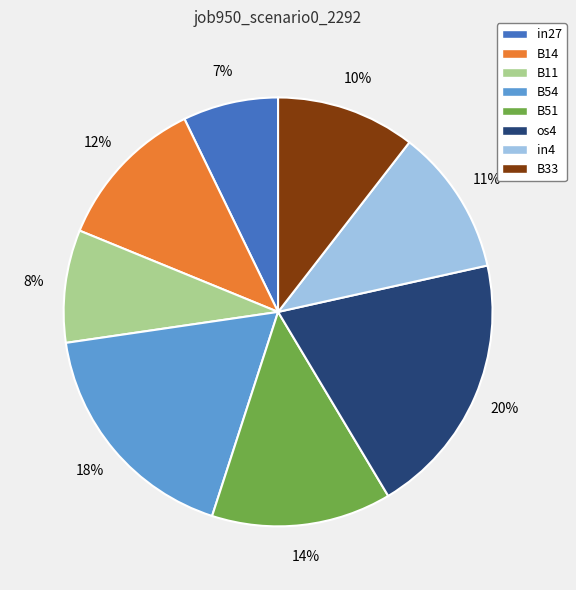

How many slices are in this pie chart?

8